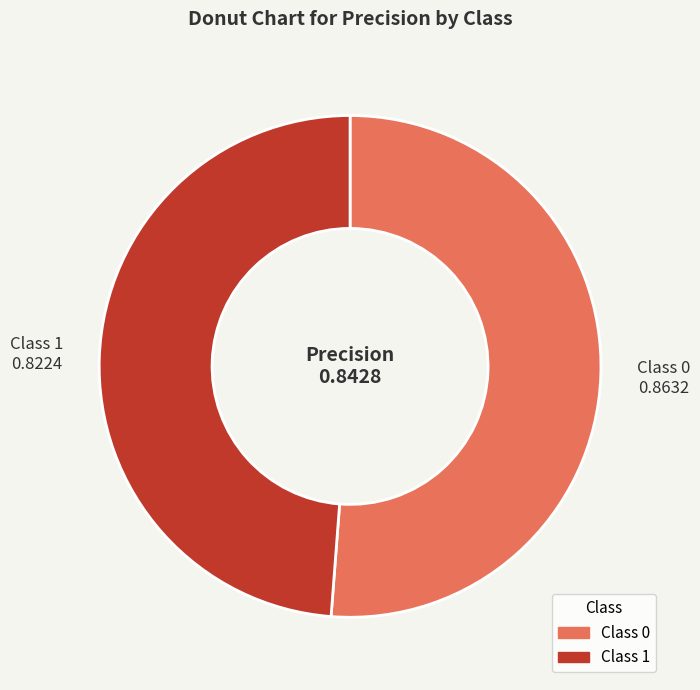

Is there any slice that represents more than half of the pie?

Yes